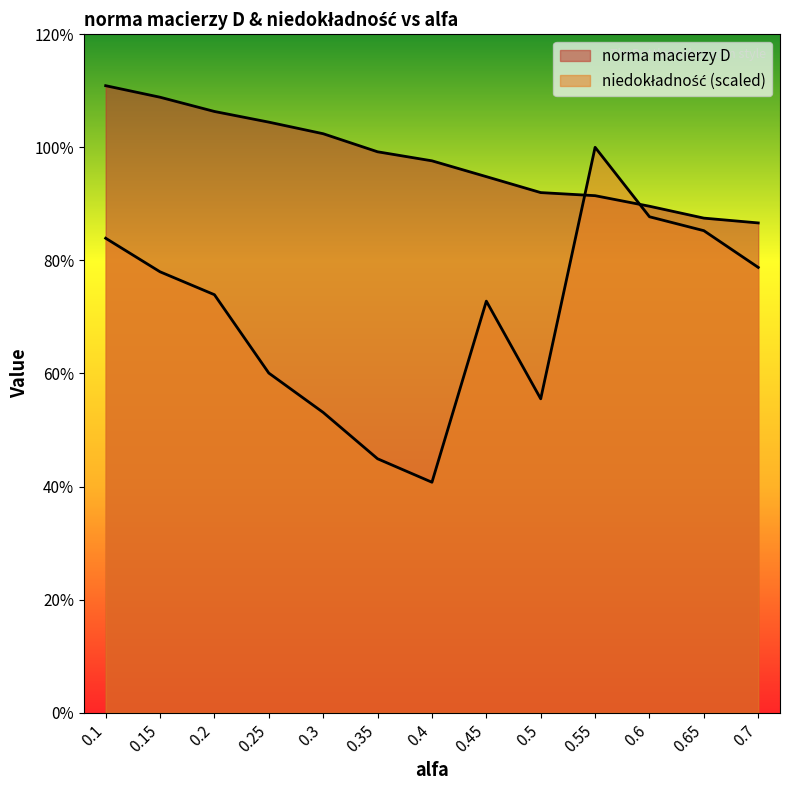

Reading left to right, list all the values displayed in this chart.

alfa: 0.1=1.1	0.15=1.1	0.2=1.1	0.25=1.0	0.3=1.0	0.35=1.0	0.4=1.0	0.45=0.9	0.5=0.9	0.55=0.9	0.6=0.9	0.65=0.9	0.7=0.9
niedokladnosc: 0.1=0.8	0.15=0.8	0.2=0.7	0.25=0.6	0.3=0.5	0.35=0.4	0.4=0.4	0.45=0.7	0.5=0.6	0.55=1.0	0.6=0.9	0.65=0.9	0.7=0.8